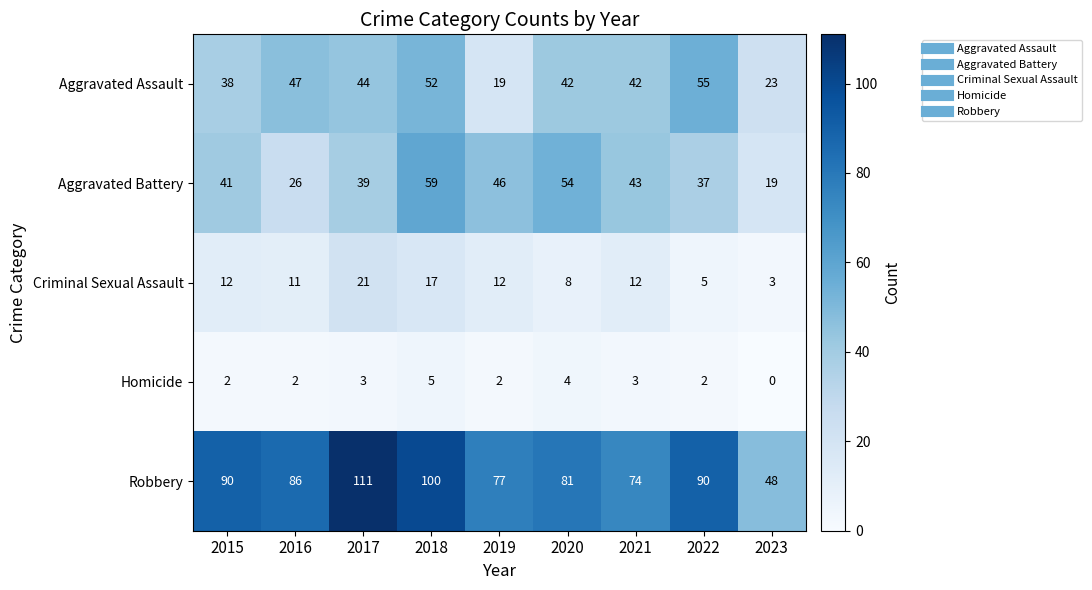

What is the difference between the highest and lowest values at 2016?

84